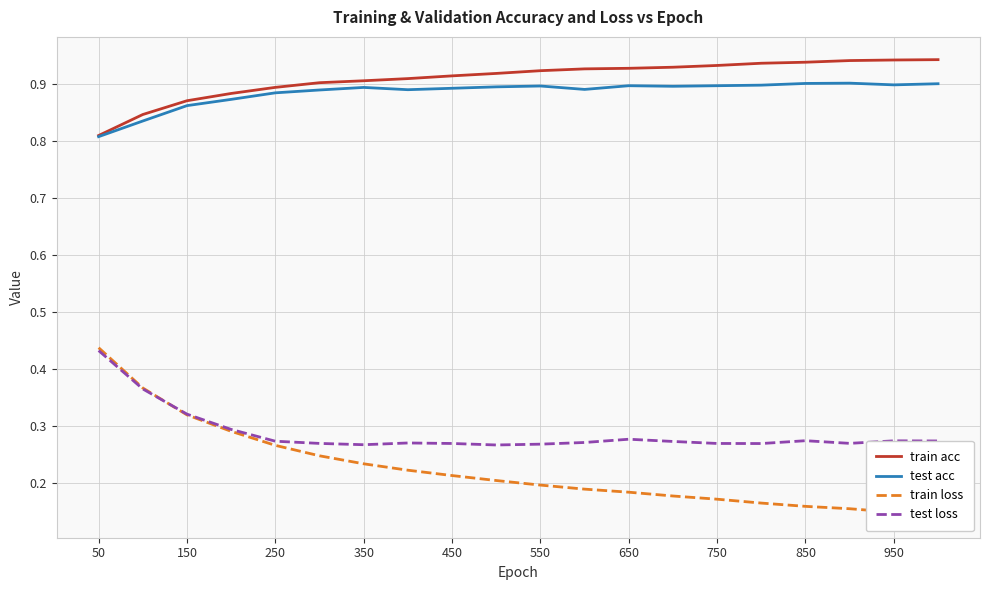

At which label does test loss reach its peak?

50